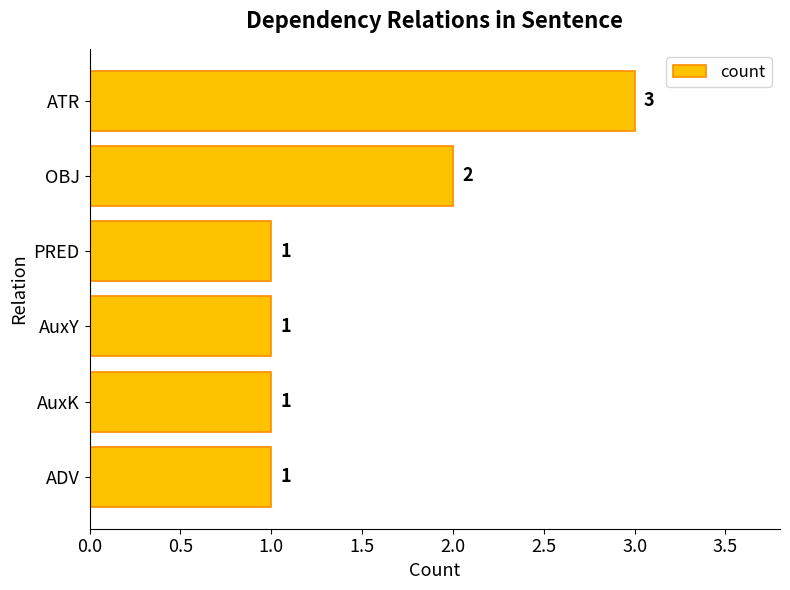

What is the difference between the maximum and minimum values?

2